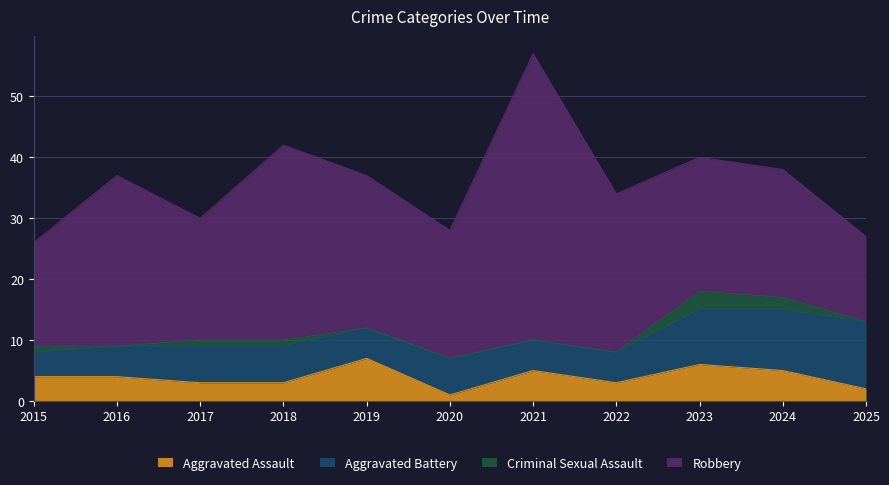

True or false: Aggravated Assault and Criminal Sexual Assault intersect in this chart.

False